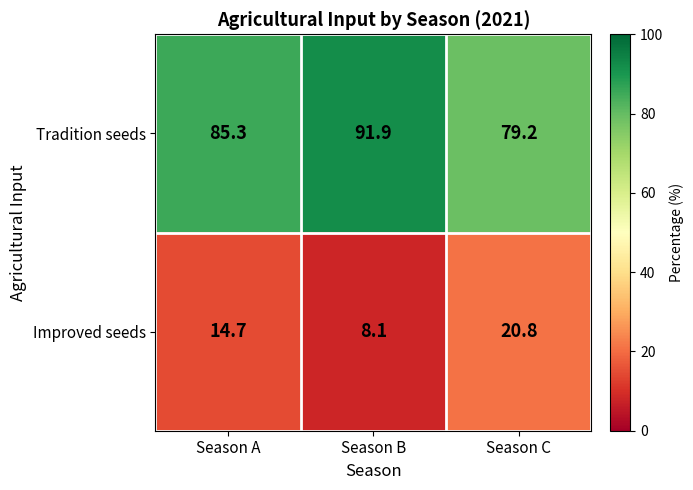

At how many categories does at least one series exceed 27?

3